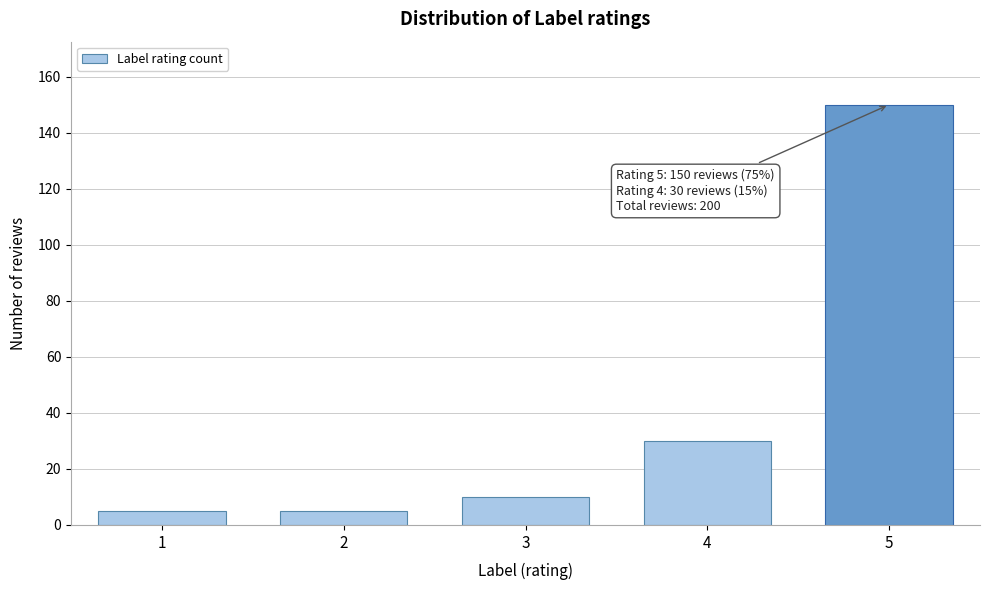

Reading right to left, list all the values displayed in this chart.

5=150	4=30	3=10	2=5	1=5